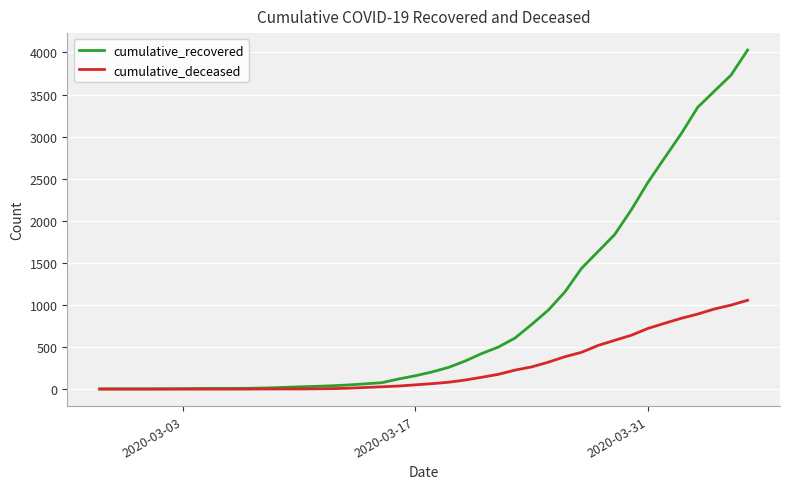

Which series has the widest spread of values?

cumulative_recovered